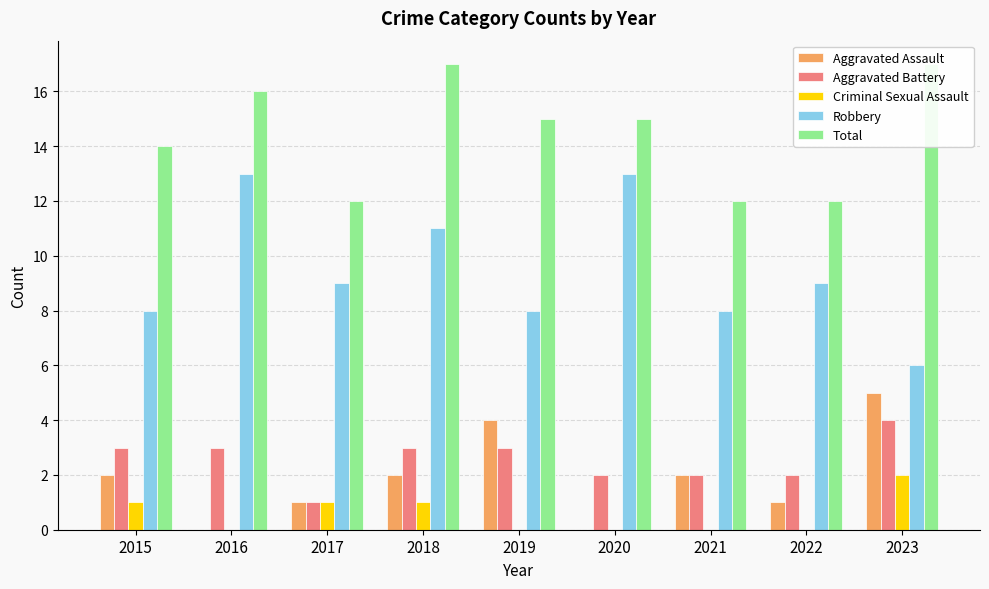

At which label does Total reach its minimum?

2017